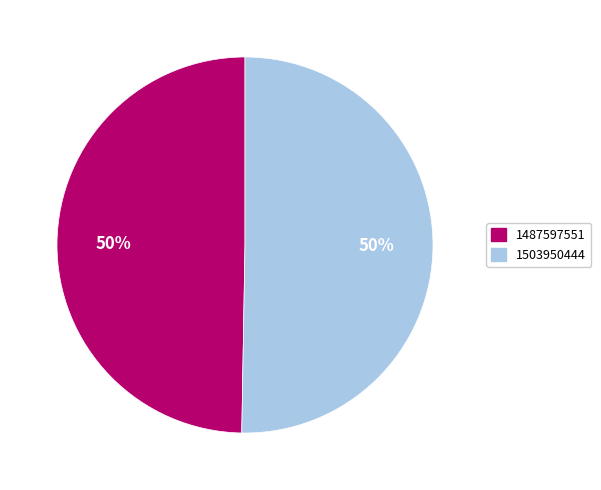

Which category has the smallest portion of the pie?

1487597551